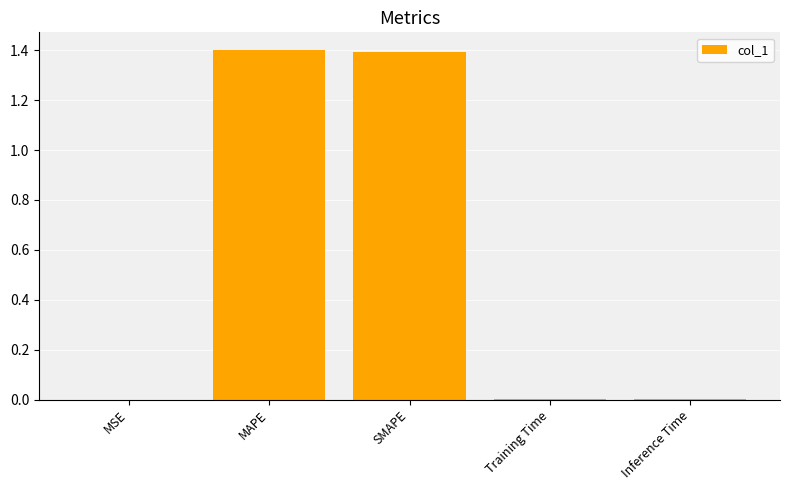

What is the maximum value shown in the chart?

1.4